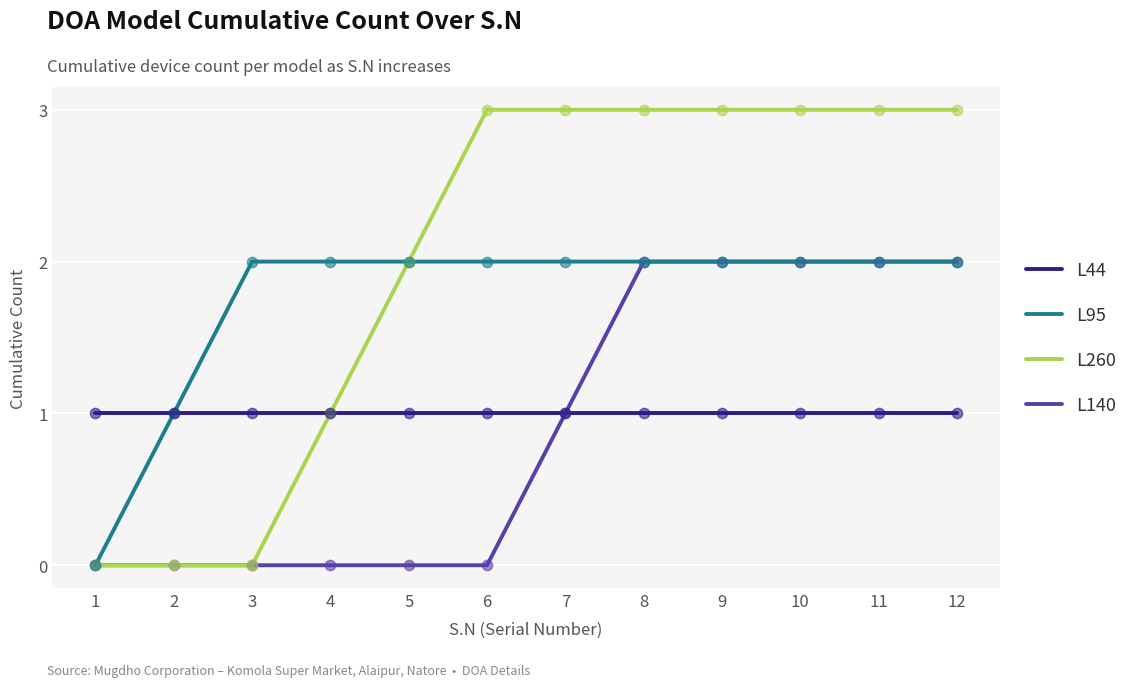

Which series has the largest total across all categories?

L260